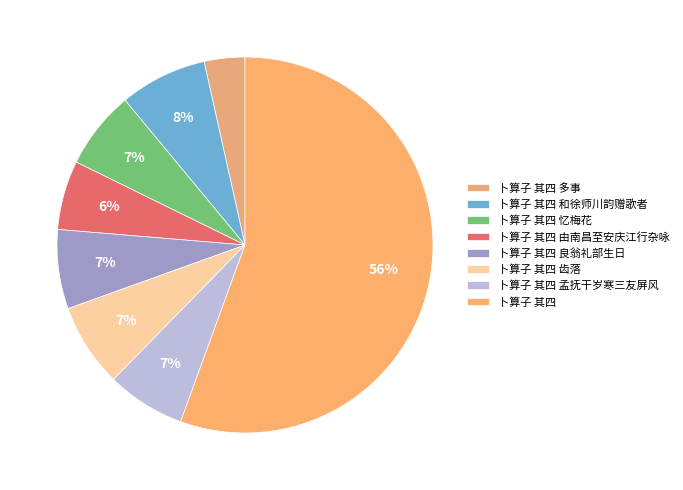

To the nearest percent, what is the average slice percentage?

12%